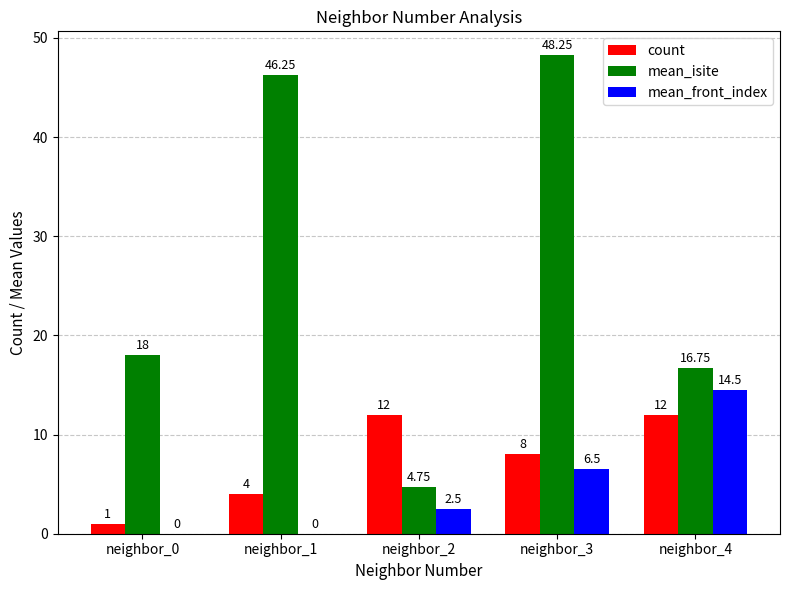

Which series has the largest total across all categories?

mean_isite